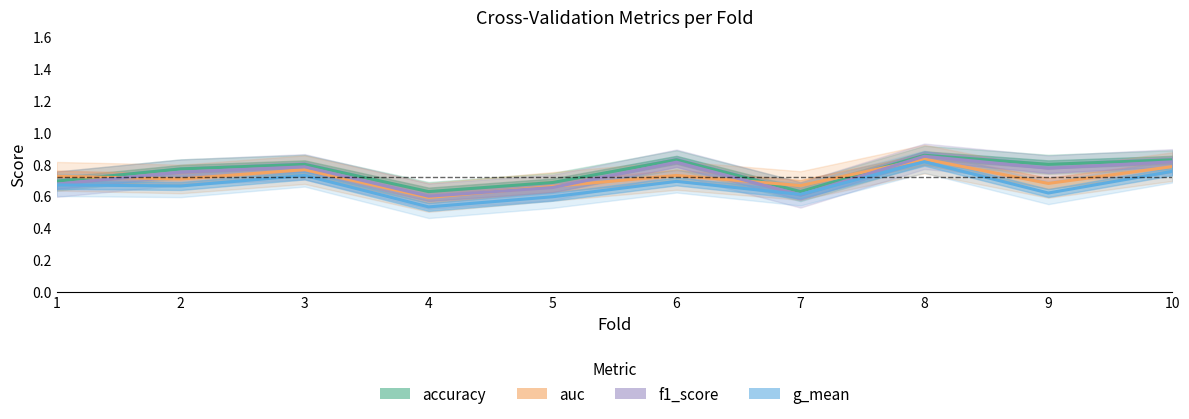

What is the approximate value of f1_score at 8?

0.9